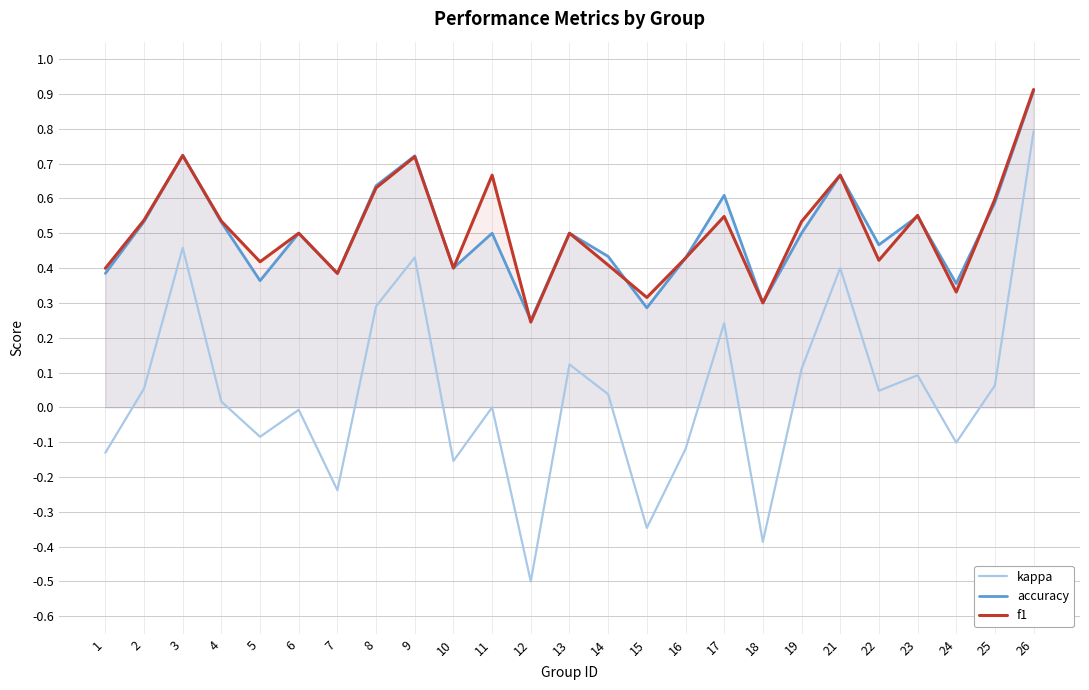

Reading right to left, what are all the values shown in this chart?

kappa: 26=0.8	25=0.1	24=-0.1	23=0.1	22=0.0	21=0.4	19=0.1	18=-0.4	17=0.2	16=-0.1	15=-0.3	14=0.0	13=0.1	12=-0.5	11=0.0	10=-0.2	9=0.4	8=0.3	7=-0.2	6=-0.0	5=-0.1	4=0.0	3=0.5	2=0.1	1=-0.1
accuracy: 26=0.9	25=0.6	24=0.4	23=0.5	22=0.5	21=0.7	19=0.5	18=0.3	17=0.6	16=0.4	15=0.3	14=0.4	13=0.5	12=0.2	11=0.5	10=0.4	9=0.7	8=0.6	7=0.4	6=0.5	5=0.4	4=0.5	3=0.7	2=0.5	1=0.4
f1: 26=0.9	25=0.6	24=0.3	23=0.6	22=0.4	21=0.7	19=0.5	18=0.3	17=0.5	16=0.4	15=0.3	14=0.4	13=0.5	12=0.2	11=0.7	10=0.4	9=0.7	8=0.6	7=0.4	6=0.5	5=0.4	4=0.5	3=0.7	2=0.5	1=0.4